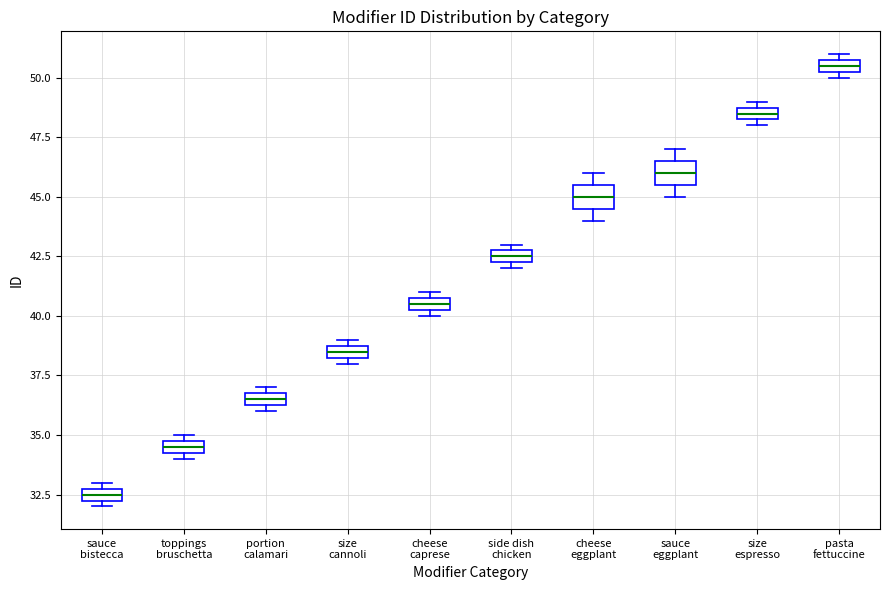

Which box's median line is the lowest?

sauce bistecca